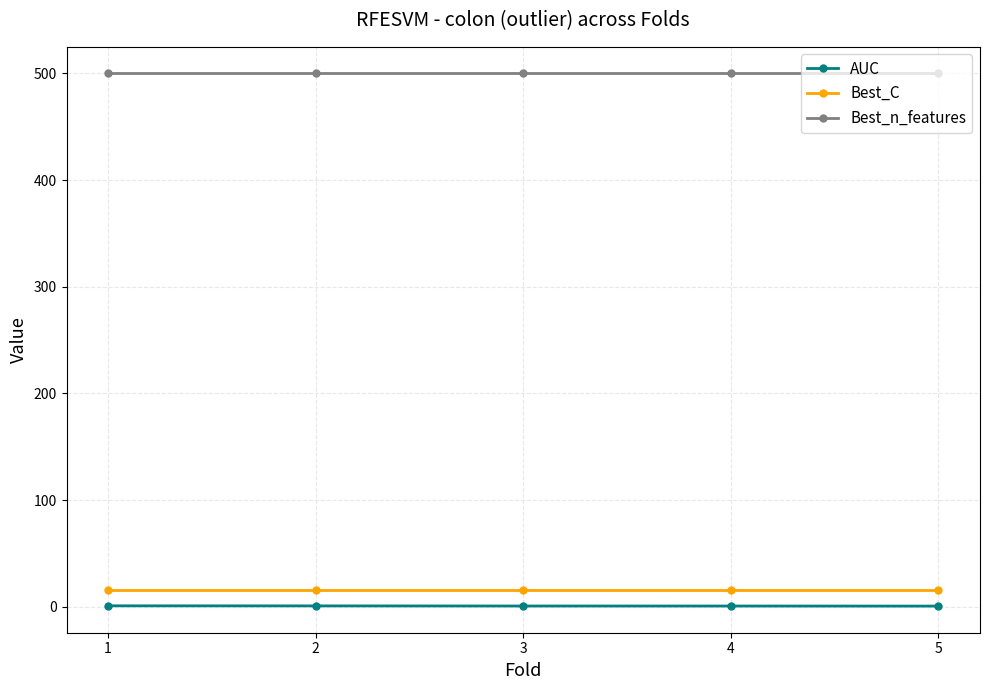

What is the spread (max minus min) of values at 1?

499.2